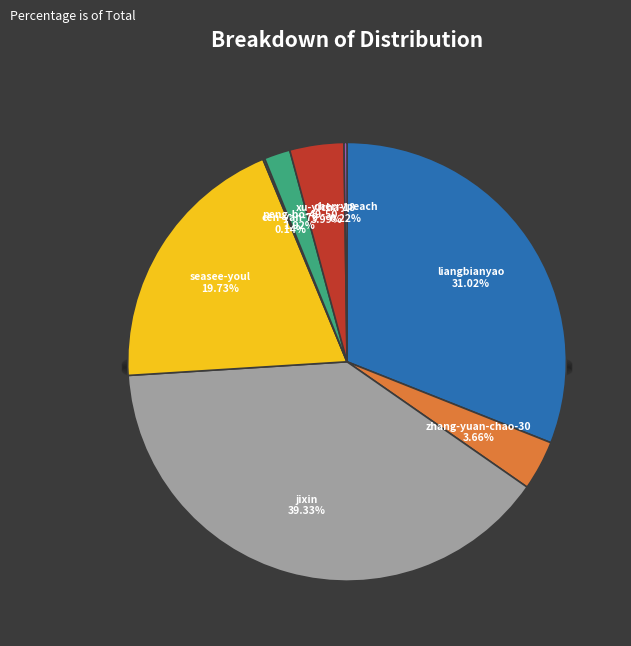

Count the number of slices in the pie.

8